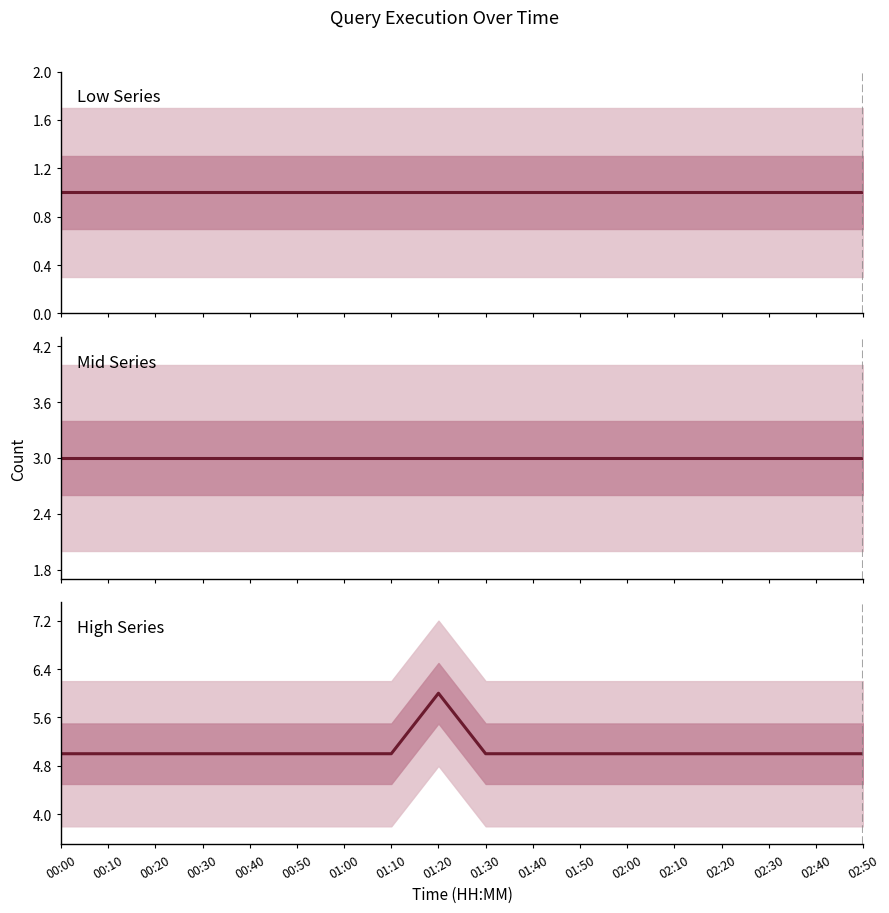

Between 01:30 and 02:20, which is larger?

01:30